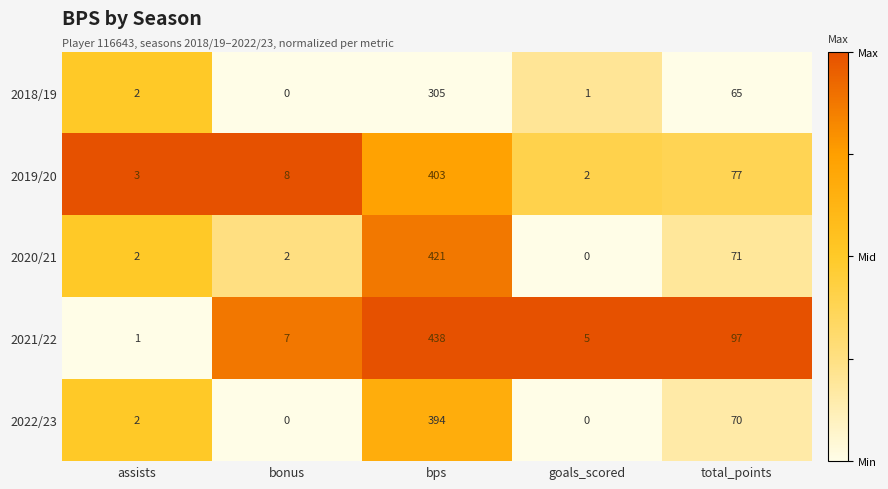

Is it true that 2020/21 equals -140 at goals_scored?

False